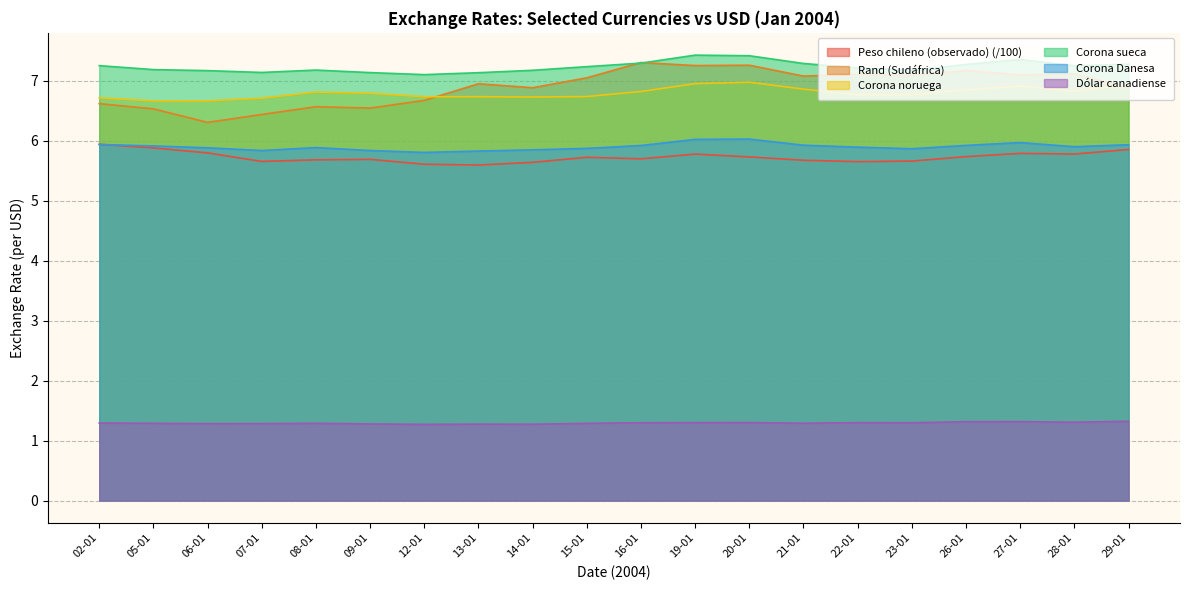

What is the label of the 1st point from the right?

29-01